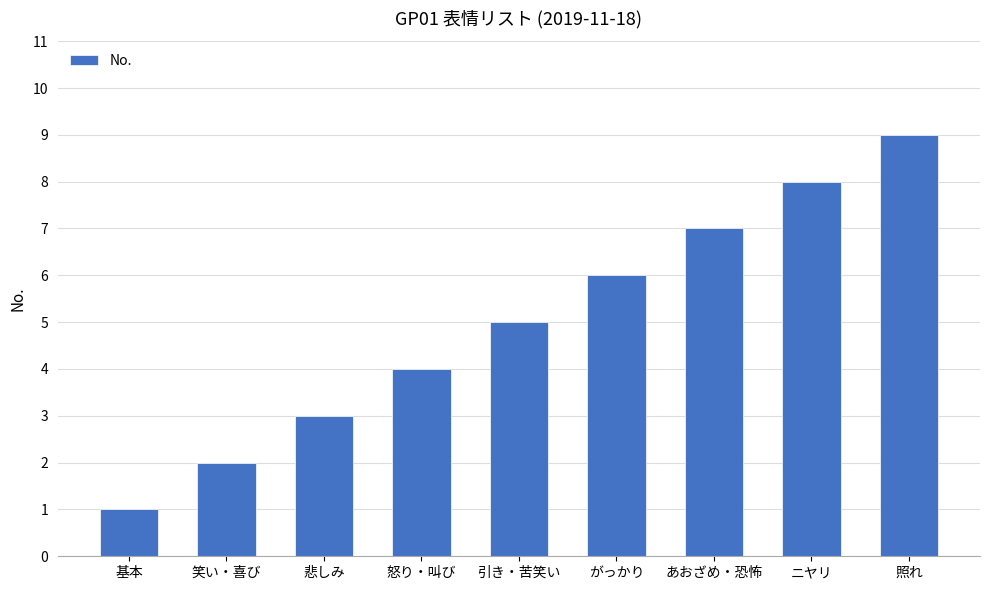

Rank the categories by value from highest to lowest.

照れ, ニヤリ, あおざめ・恐怖, がっかり, 引き・苦笑い, 怒り・叫び, 悲しみ, 笑い・喜び, 基本